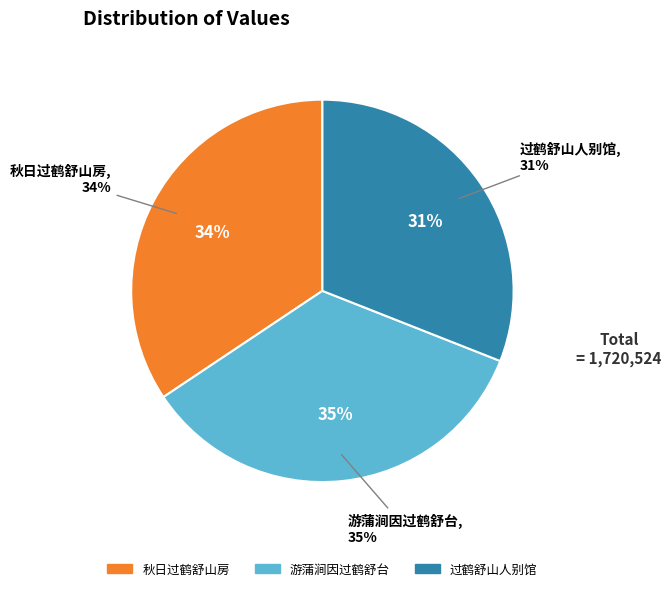

To the nearest percent, what is the difference between the 过鹤舒山人别馆 and 秋日过鹤舒山房 slice percentages?

3%